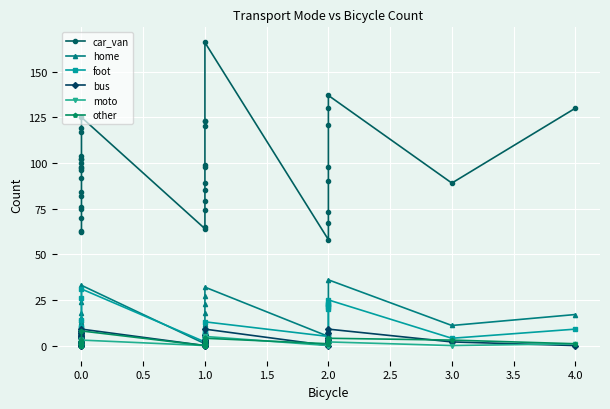

True or false: bus and foot cross at least once.

False